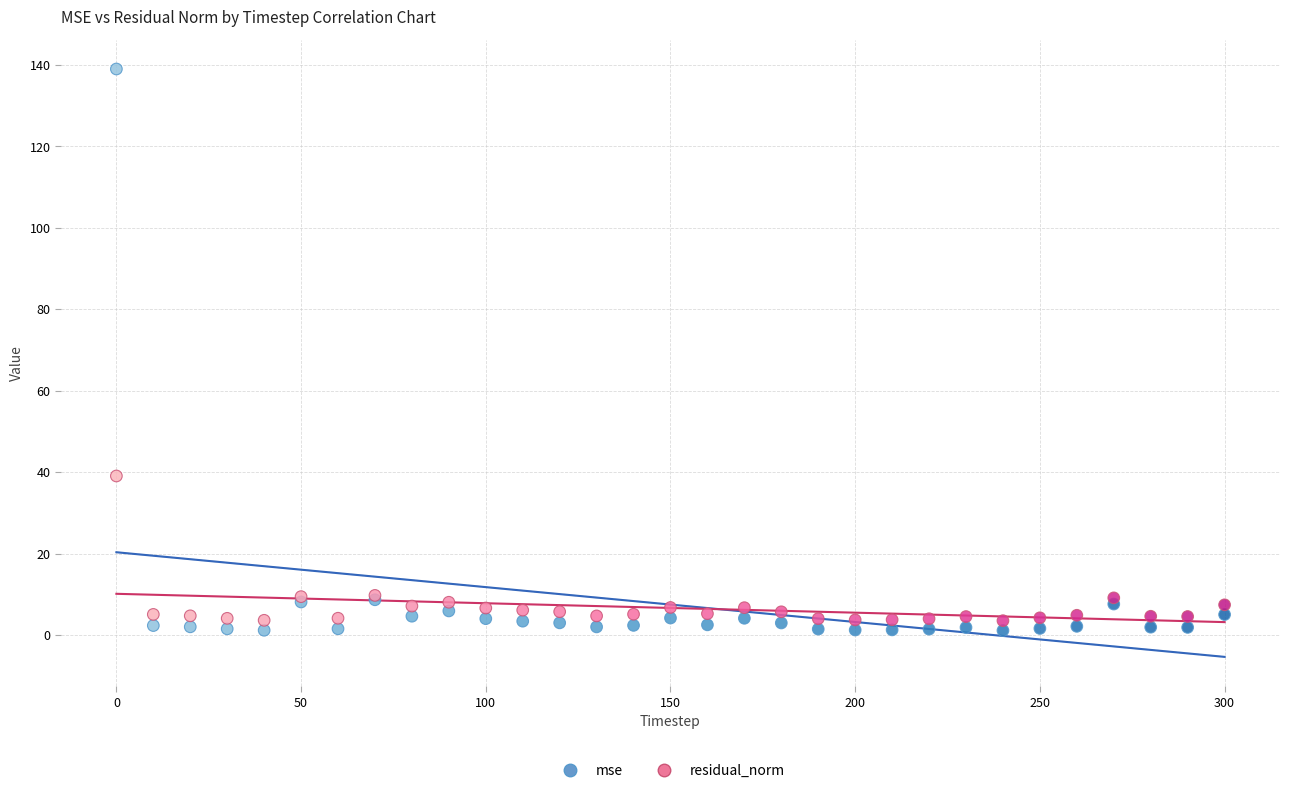

What are all the series names shown in the legend?

mse, residual_norm